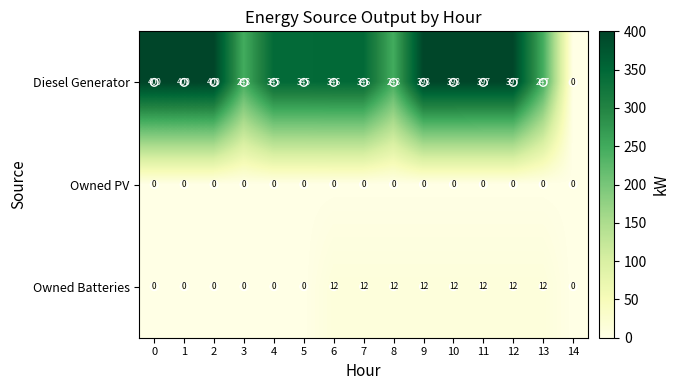

The value of Owned Batteries at 6 is 22. True or false?

False